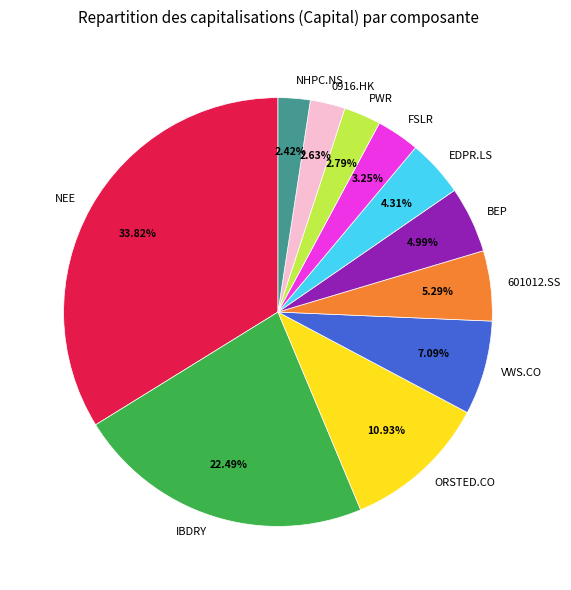

The IBDRY slice represents 22% of the pie. True or false?

True